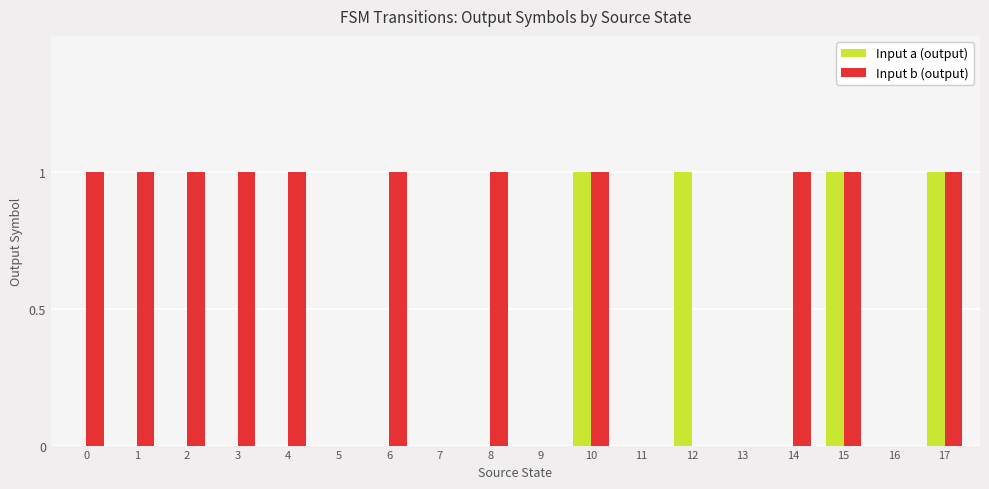

Count the Input b (output) values in the range 0 to 1.

18